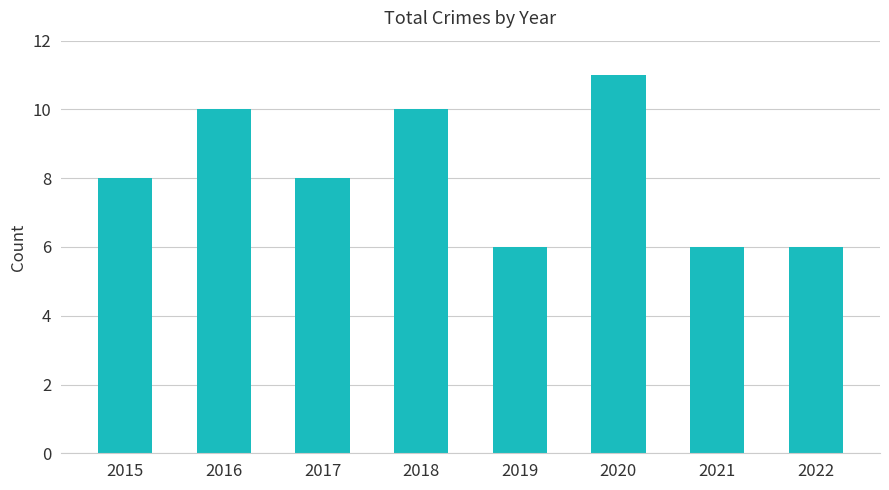

The value at 2019 is 6. True or false?

True